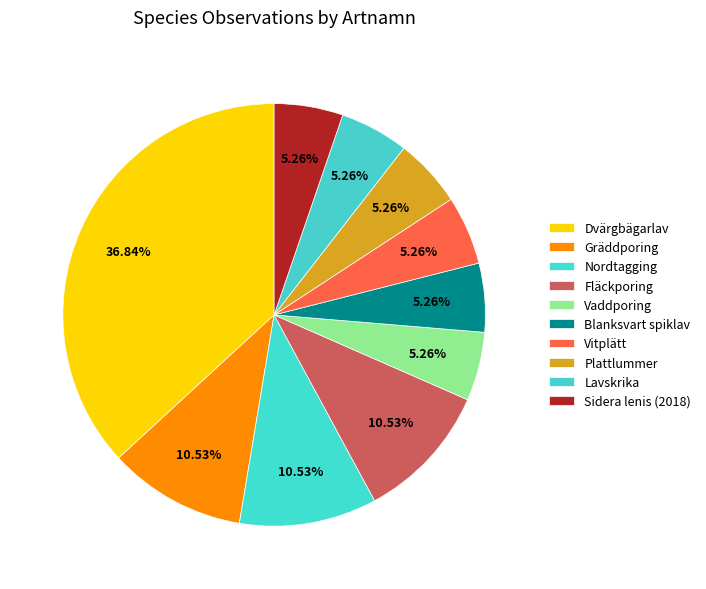

What is the ratio of the value at Sidera lenis (2018) to the value at Plattlummer?

1.0